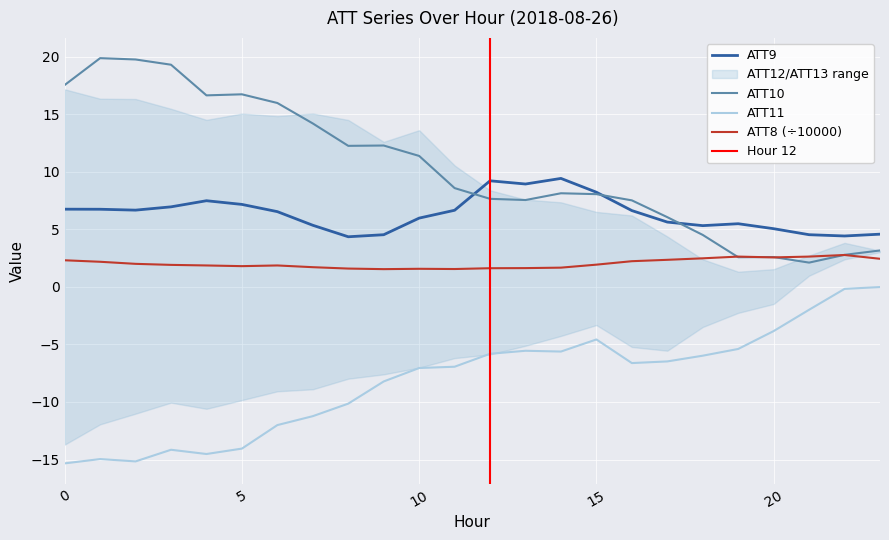

Which series has the largest total across all categories?

ATT10